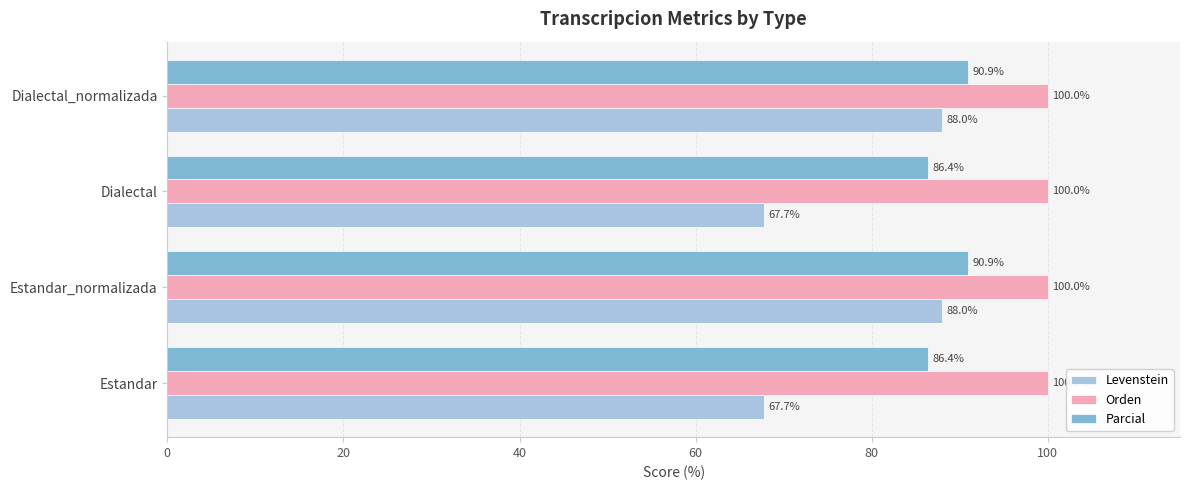

Which series has the largest total across all categories?

Orden